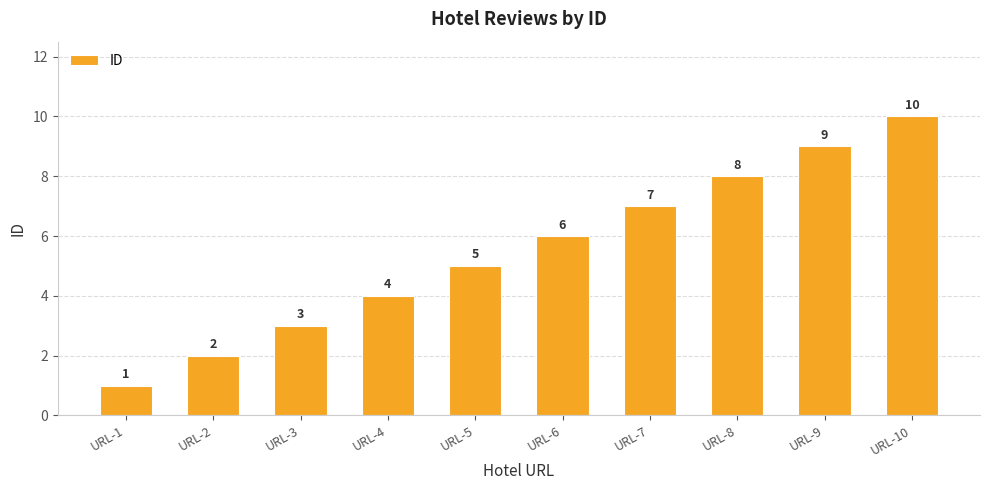

Which has a higher value, URL-3 or URL-6?

URL-6